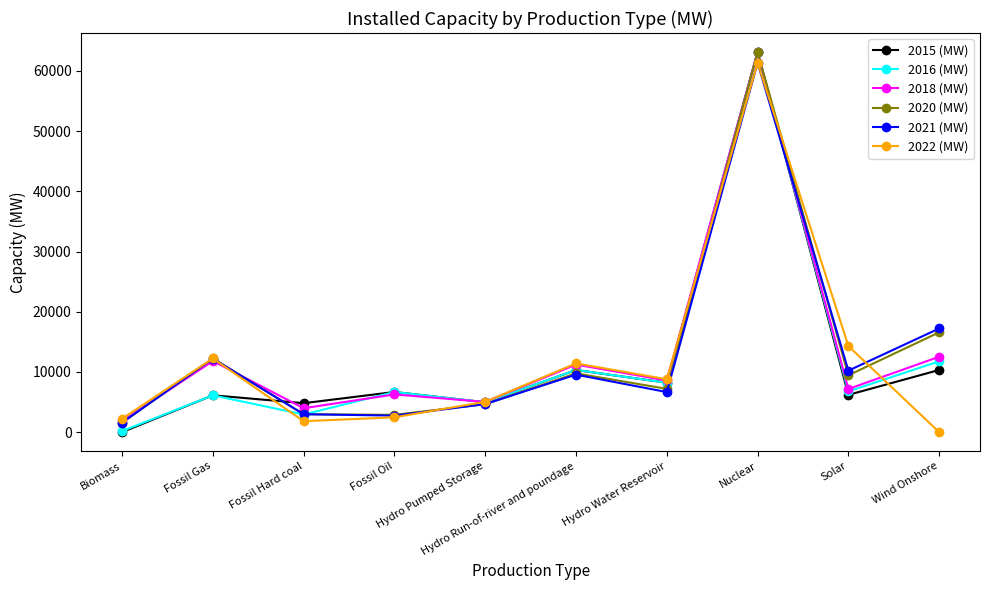

Which series has the largest range (max minus min)?

2015 (MW)